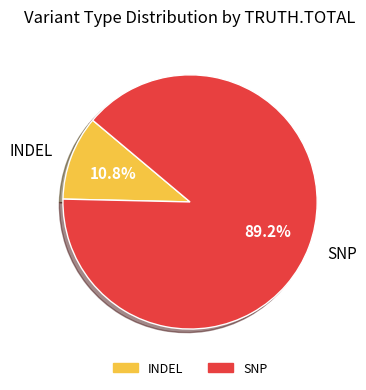

How many slices are in this pie chart?

2